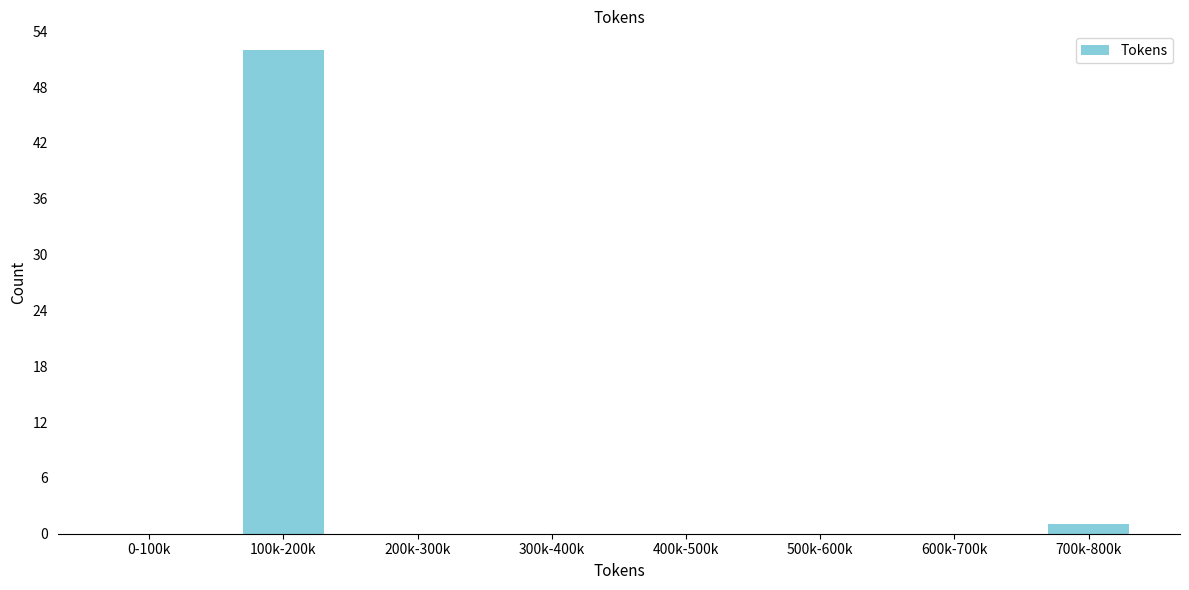

Reading left to right, extract all data points from this chart.

0-100k=0	100k-200k=52	200k-300k=0	300k-400k=0	400k-500k=0	500k-600k=0	600k-700k=0	700k-800k=1